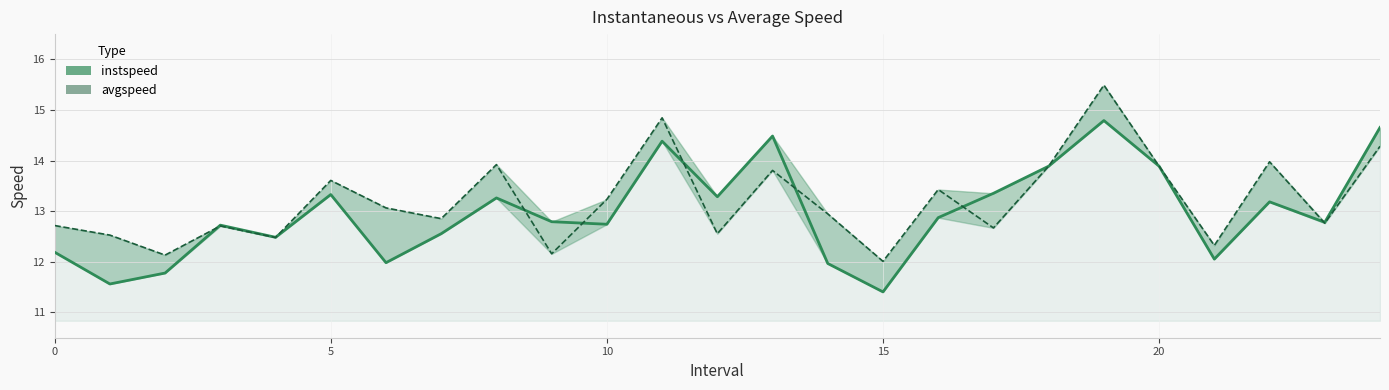

At how many categories does at least one series exceed 12?

25